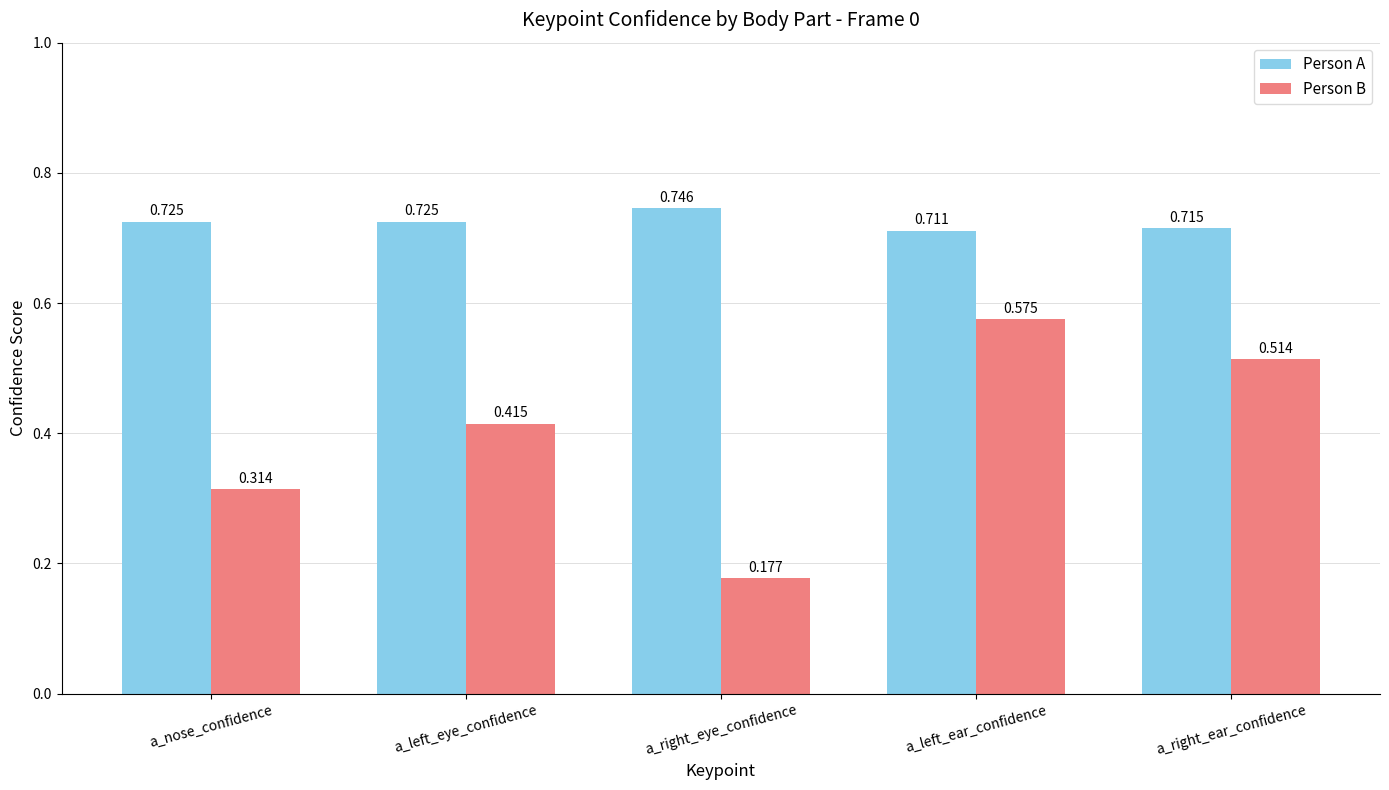

Which series has the largest total across all categories?

Person A